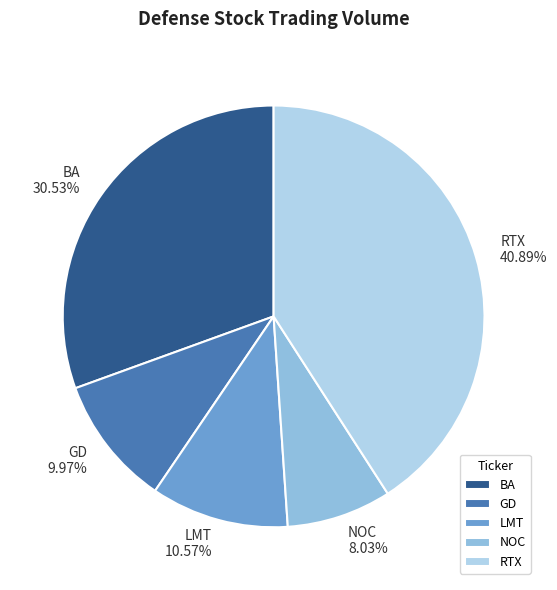

What percentage do GD and NOC together represent?

18.0%